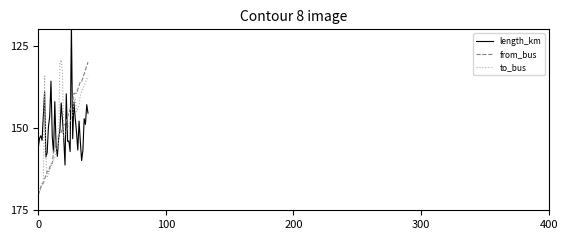

What are all the series names shown in the legend?

length_km, from_bus, to_bus